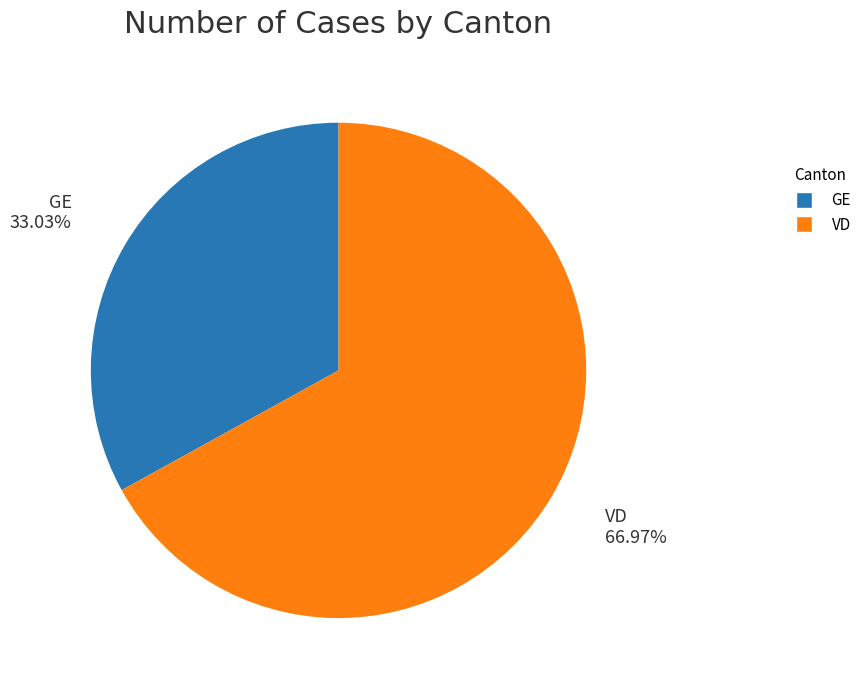

Does any single category account for the majority?

Yes